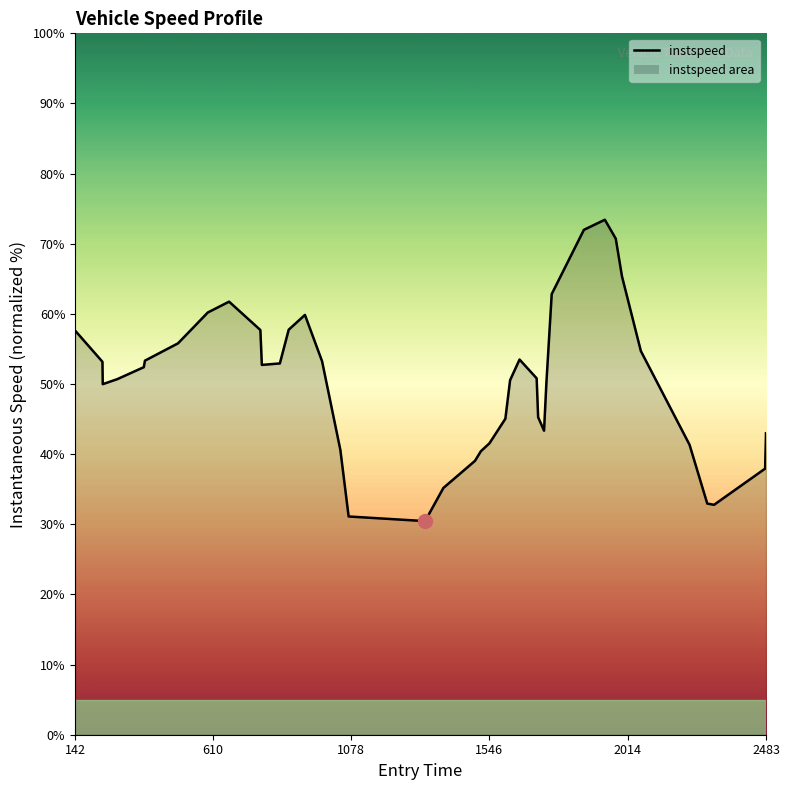

Count the number of data series in this chart.

1